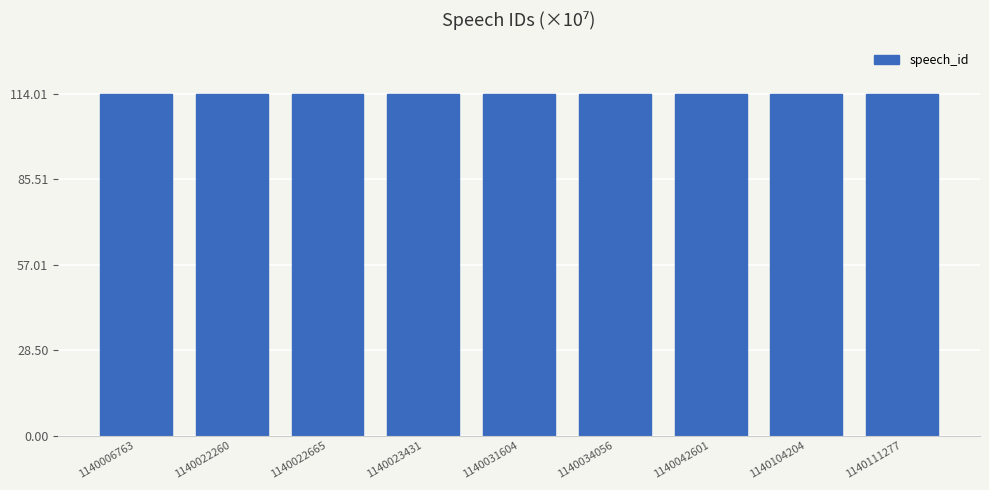

The chart shows a value of 73.6 at 1140031604. True or false?

False